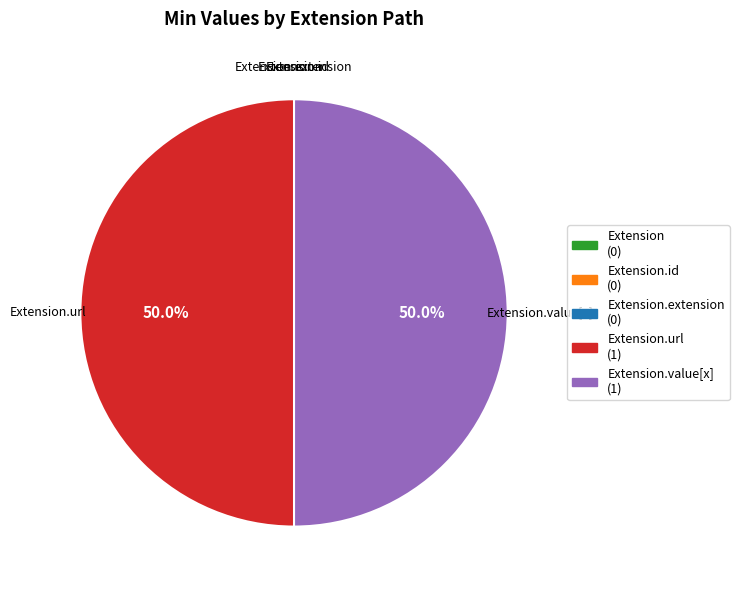

Is the sum of Extension.extension and Extension.id greater than half?

No